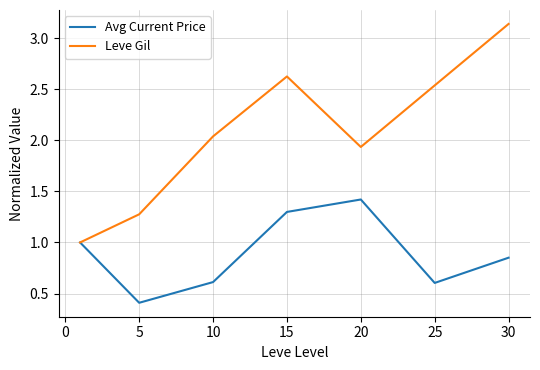

Count the Avg Current Price values in the range 0 to 1.

5